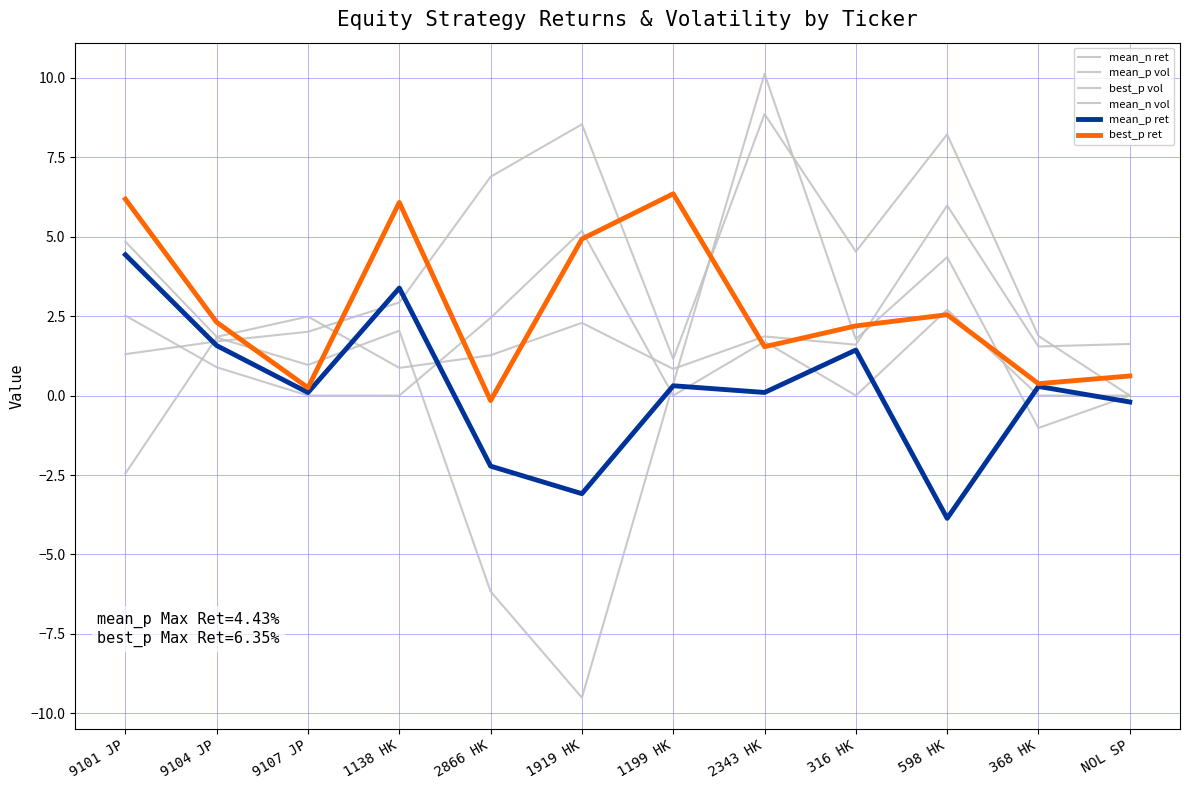

Does the chart display data point markers on the line(s)?

No